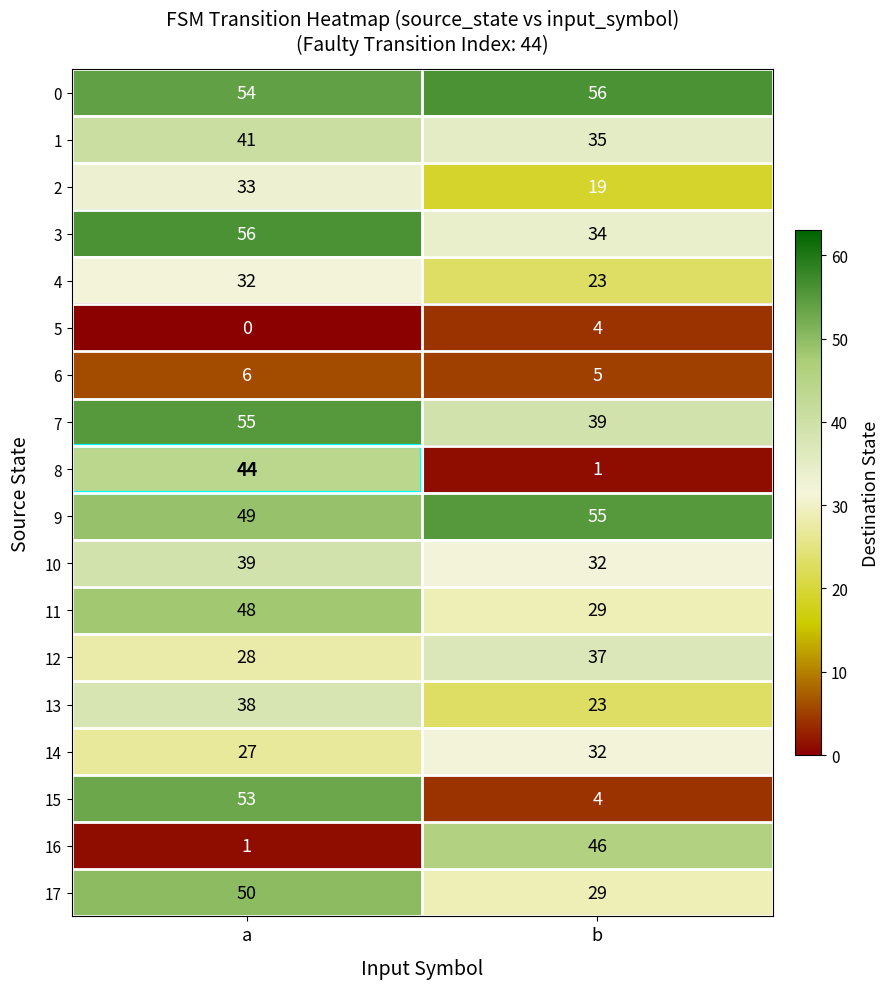

Where is 9 nearest to the value 52?

a